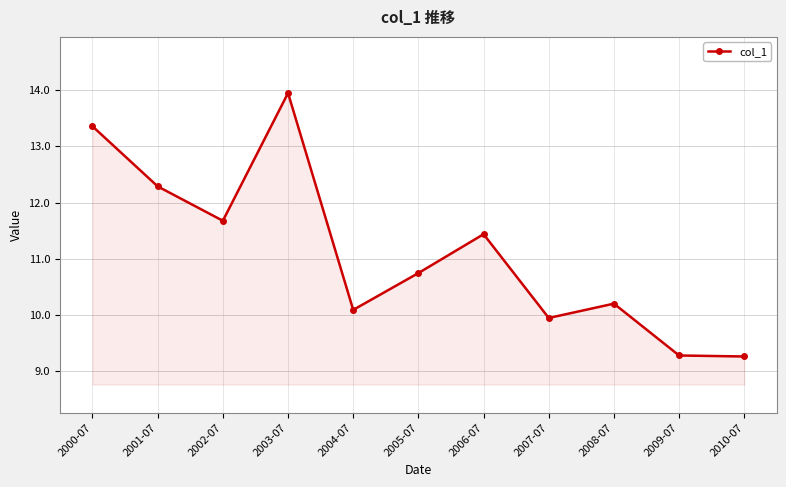

Reading left to right, transcribe all the data shown in this chart.

13.4	12.3	11.7	13.9	10.1	10.7	11.4	9.9	10.2	9.3	9.3